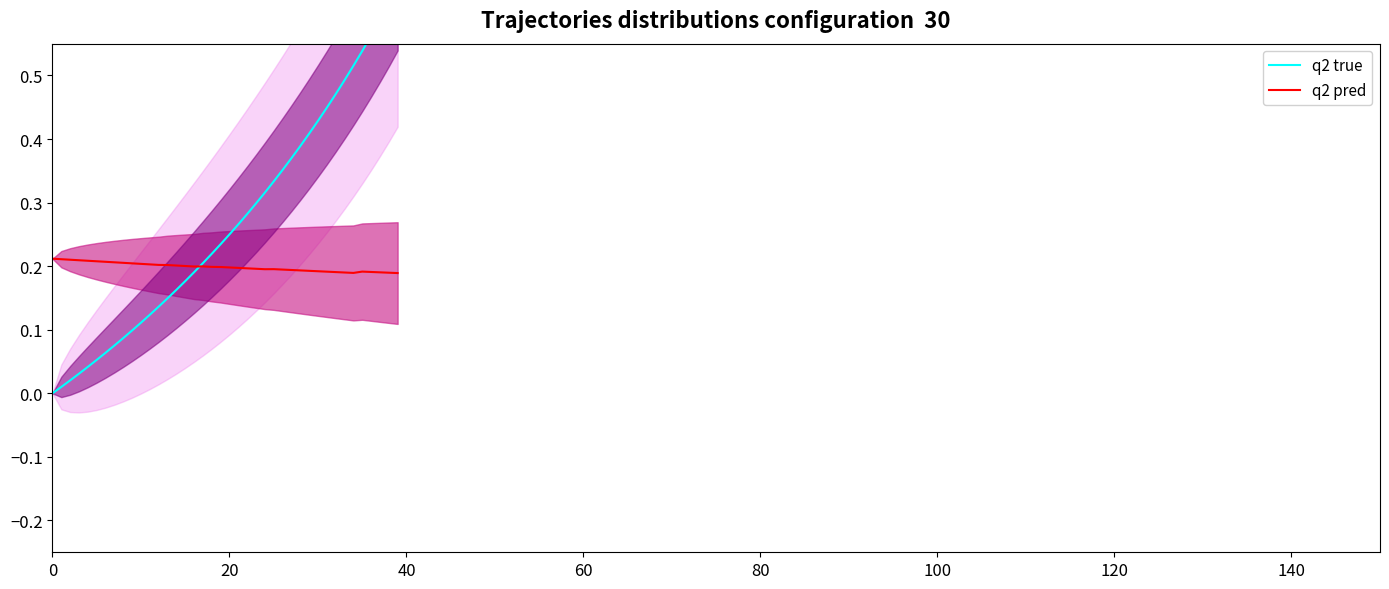

What is the average value of the q2 true series?

0.3